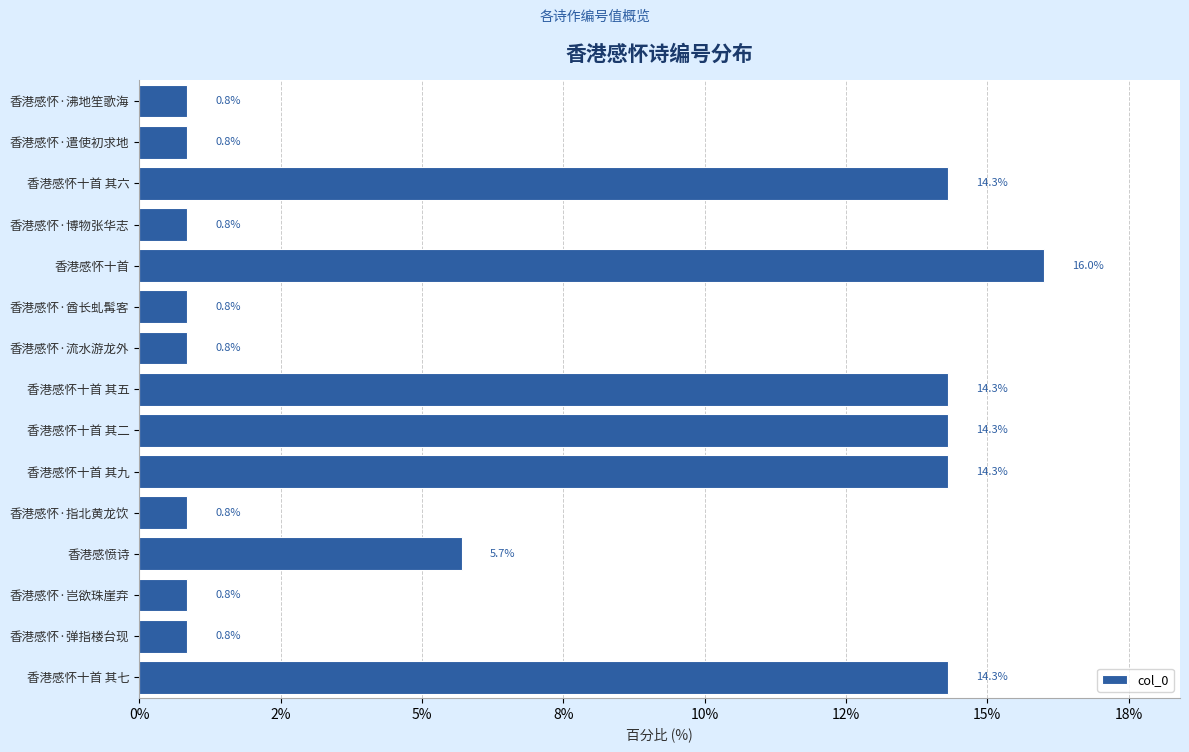

Does the chart contain any negative values?

No